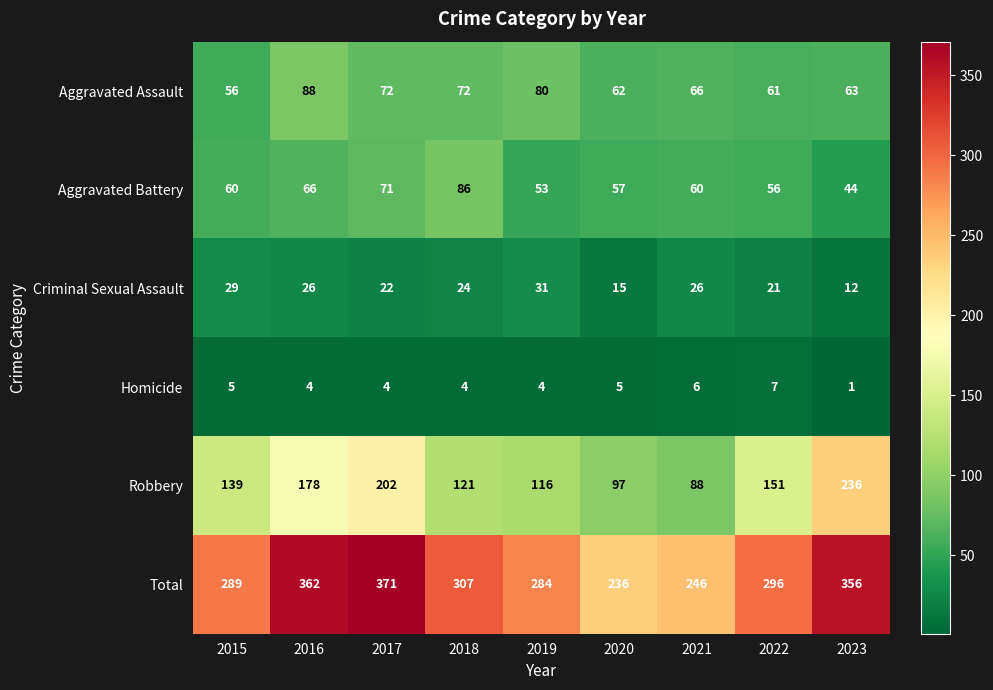

At which category is the sum across all series the highest?

2017